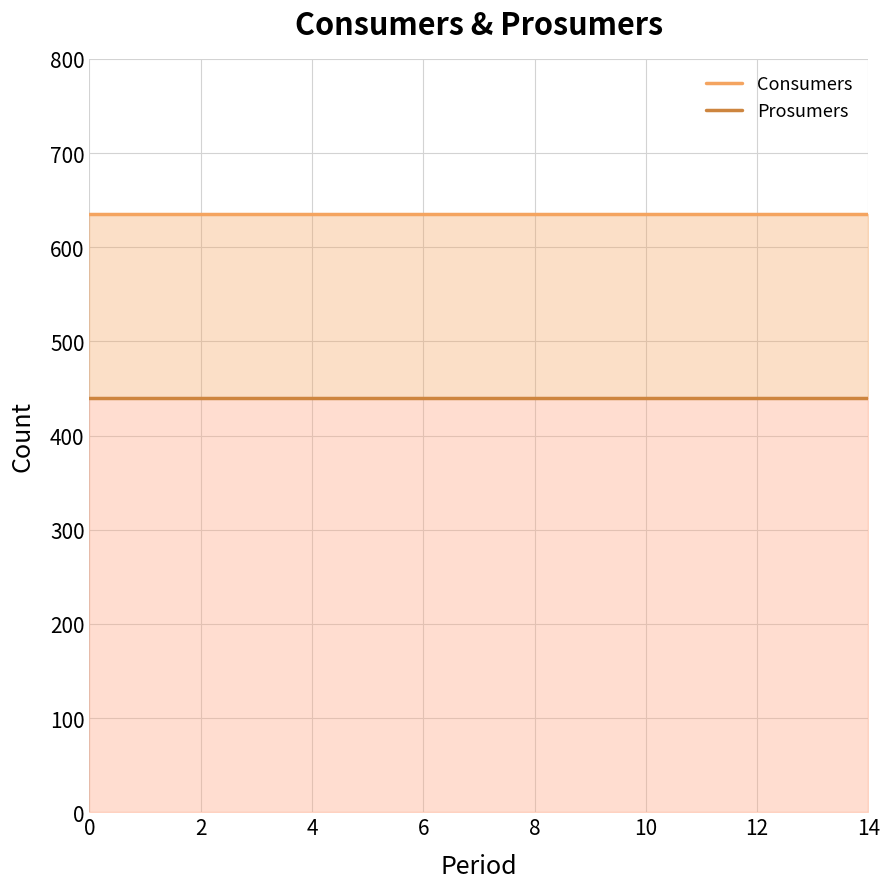

The Consumers series shows 635 at 10. True or false?

True